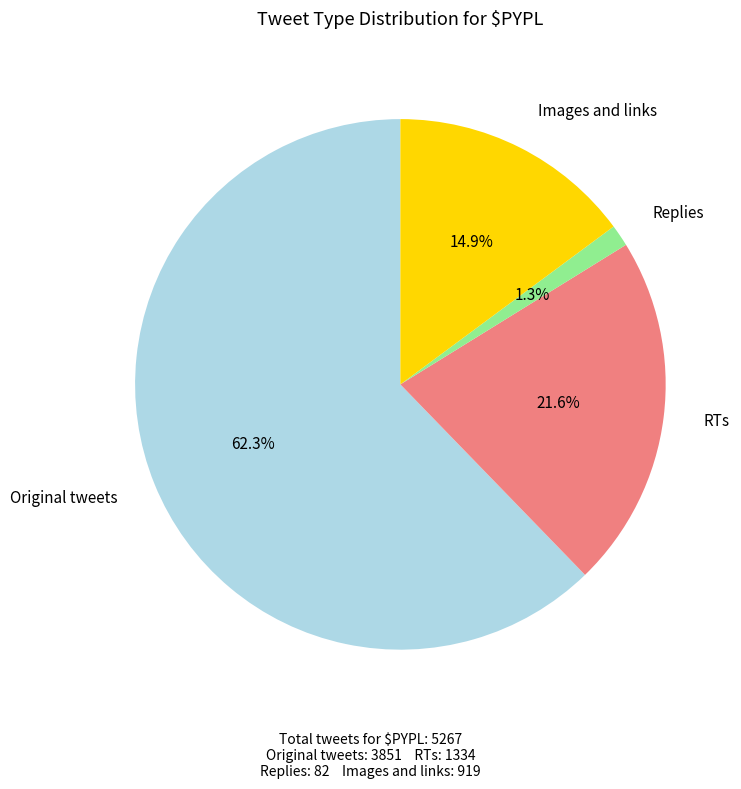

What is the largest slice in the pie chart?

Original tweets